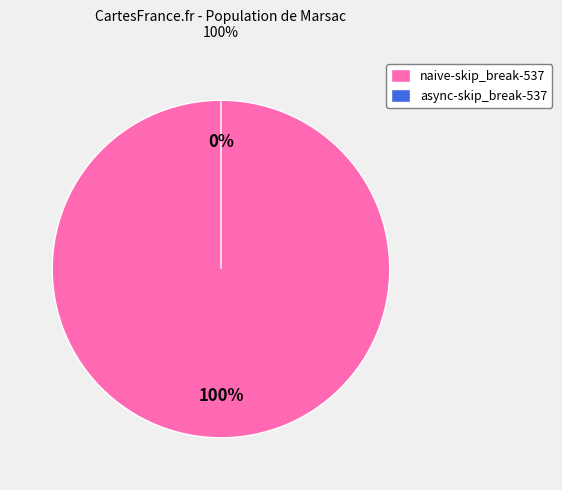

To the nearest percent, what is the combined percentage of naive-skip_break-537 and async-skip_break-537?

100%